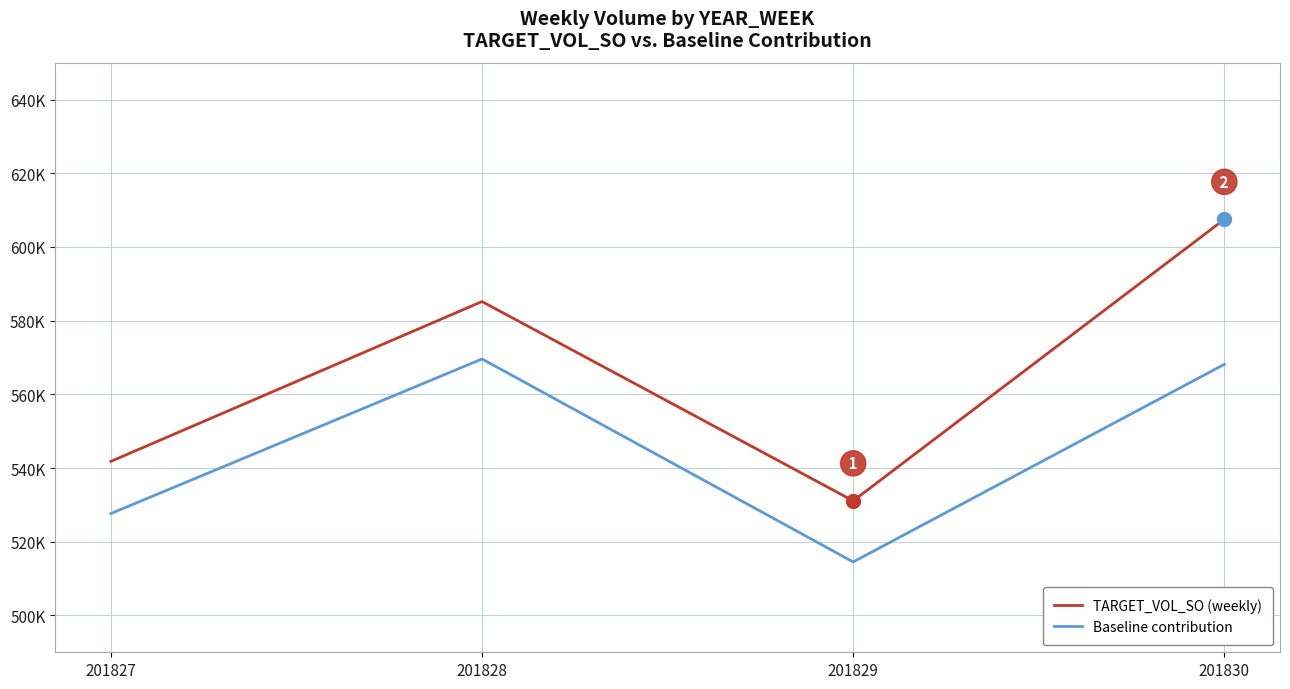

What are all the series names shown in the legend?

TARGET_VOL_SO (weekly), Baseline contribution